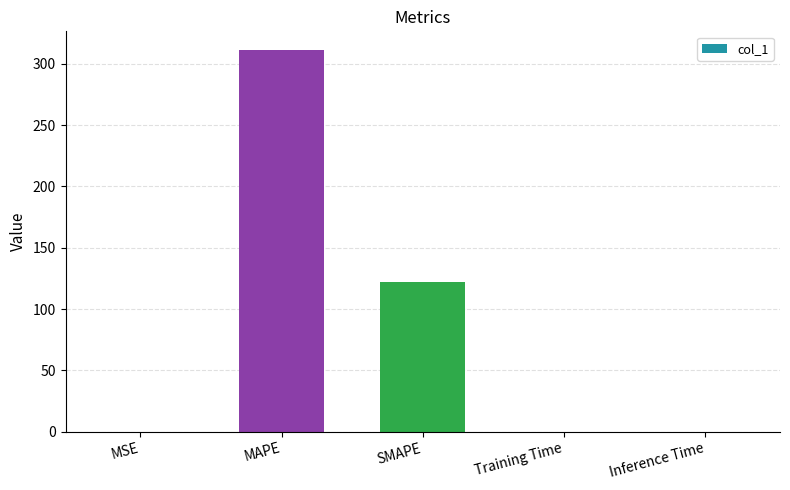

What is the sum of all values?

432.8